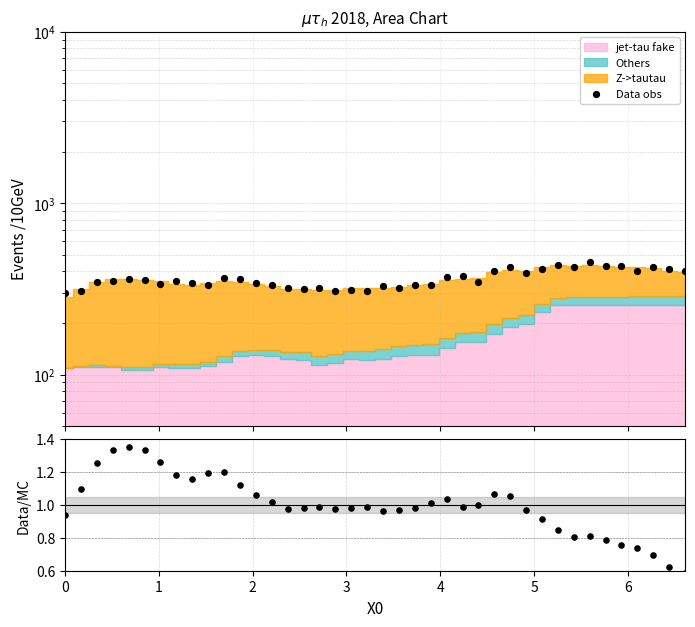

Which series contains the highest Y value?

Data obs